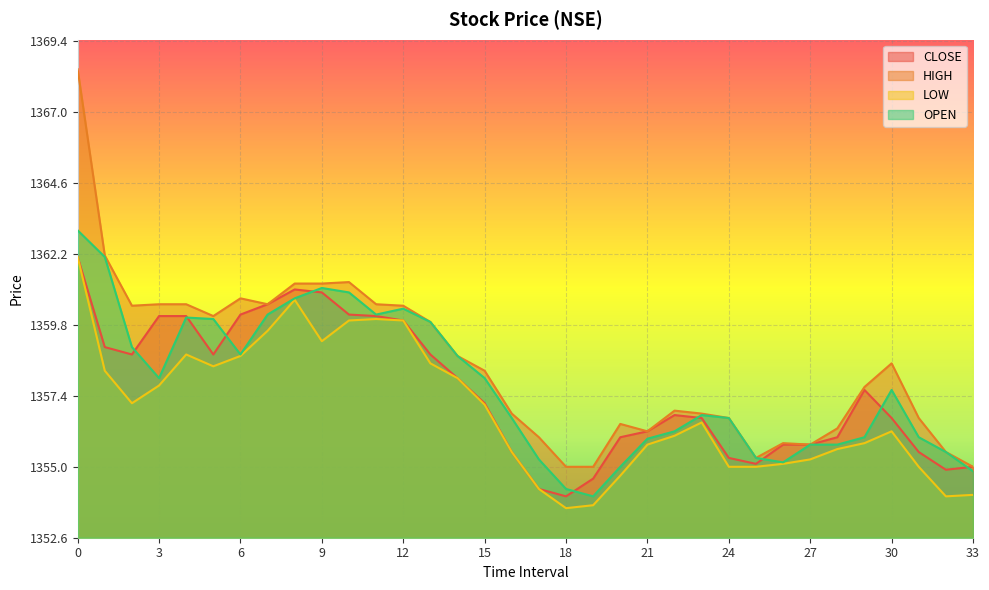

True or false: LOW has more than 0 points higher than both neighbors.

True